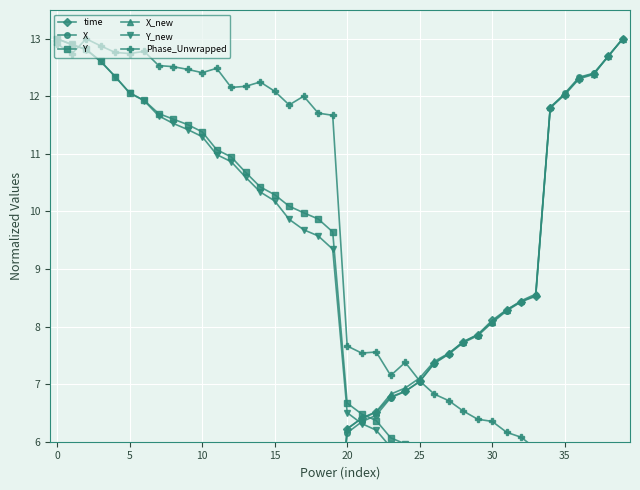

The X_new series shows 7.4 at 26. True or false?

True